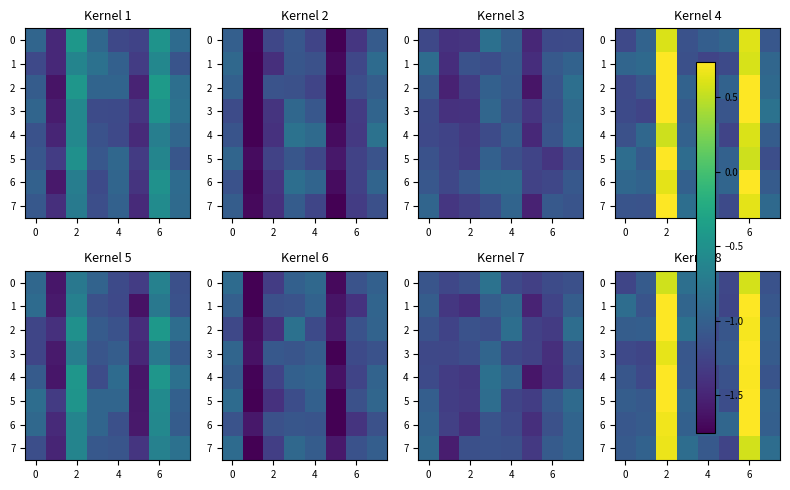

How many negative values does the 1 series have?

6